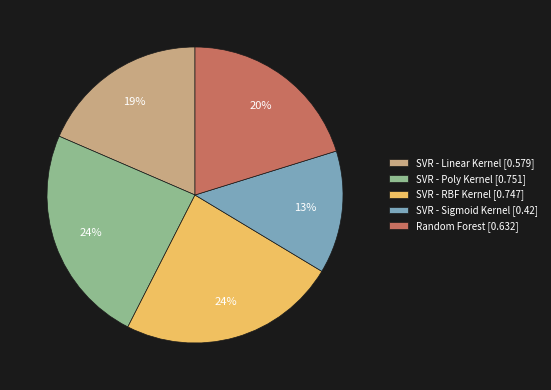

Which category has the smallest portion of the pie?

SVR - Sigmoid Kernel